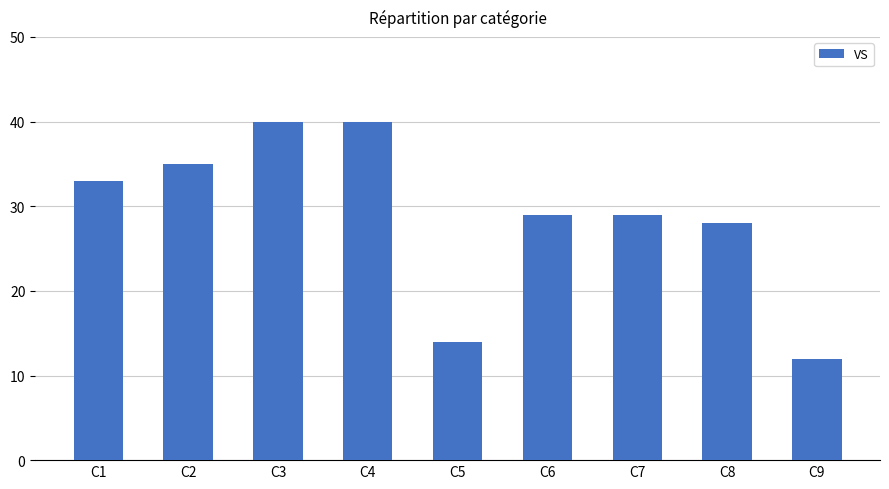

How many data points does each series have?

9